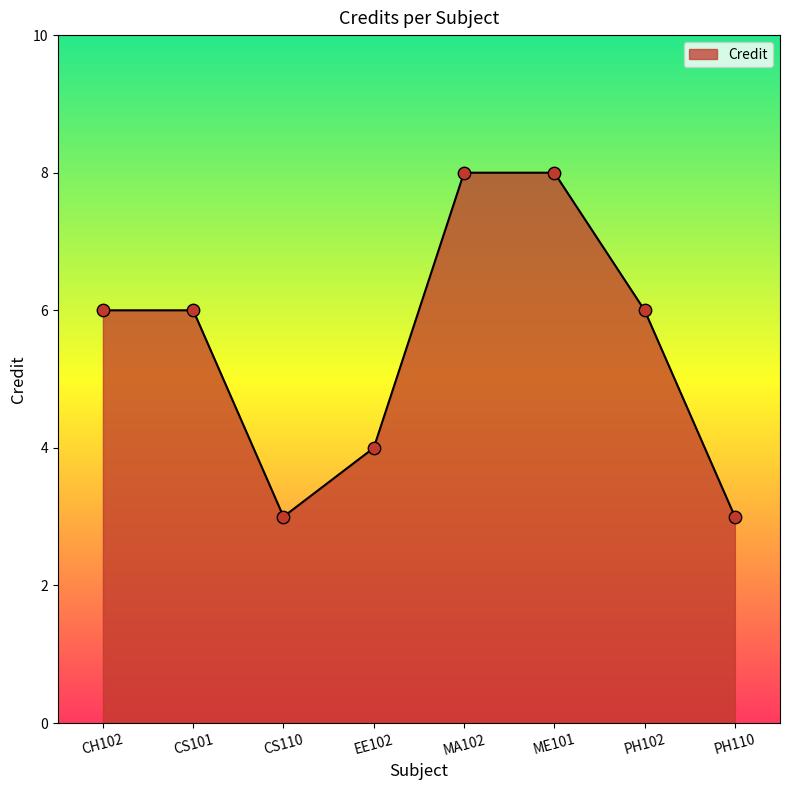

Between PH110 and EE102, which is larger?

EE102